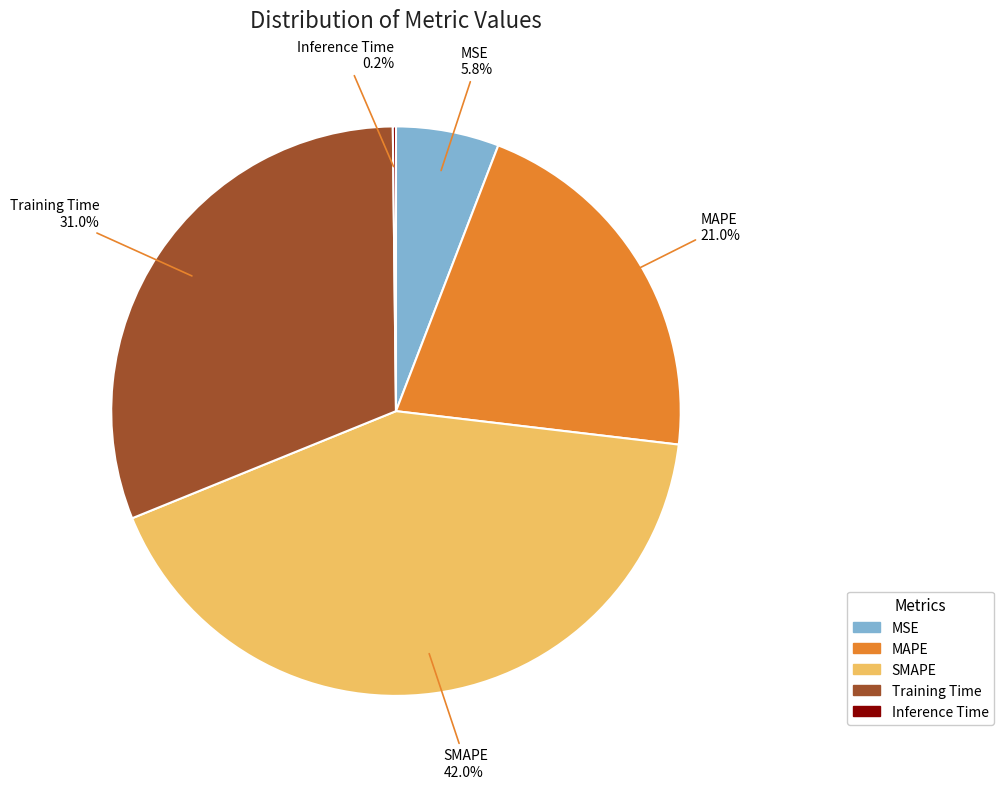

The Training Time slice represents 31% of the pie. True or false?

True